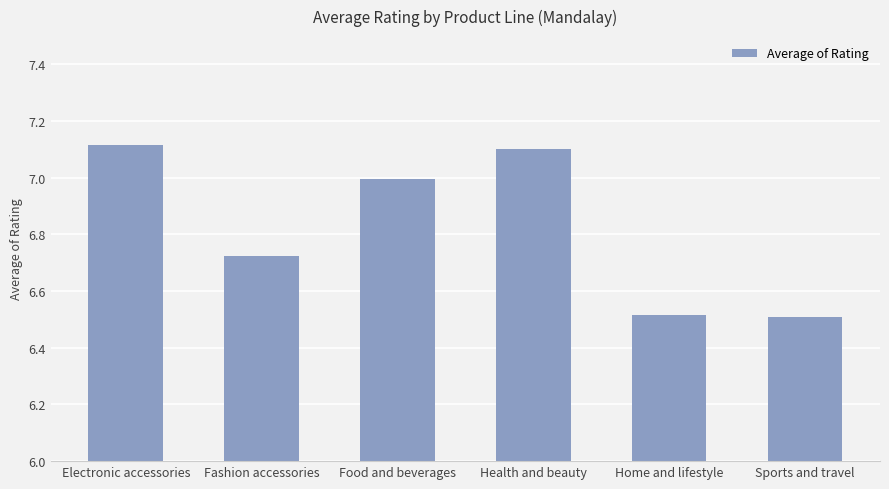

What is the sum of all values?

41.0